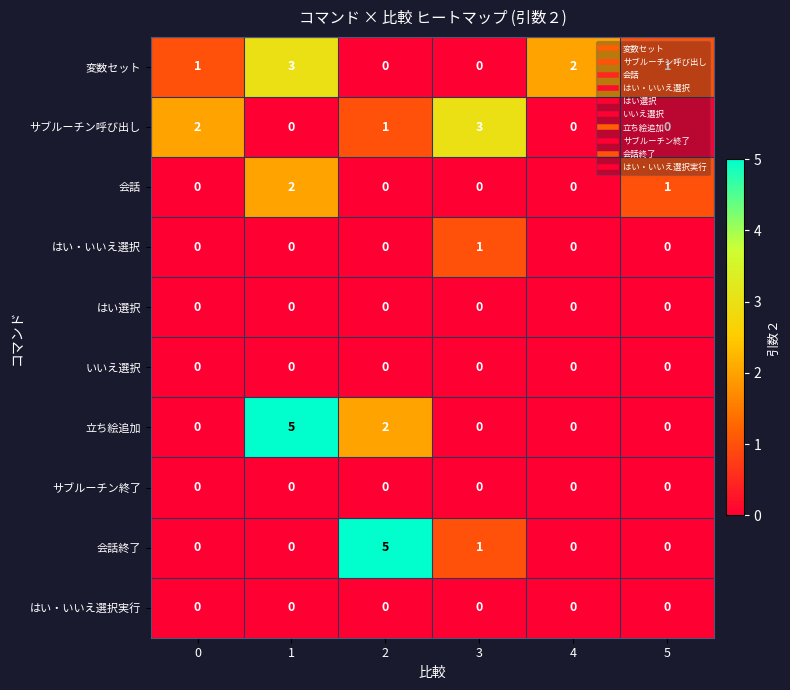

What is the difference between the maximum and second lowest values in the サブルーチン呼び出し series?

3